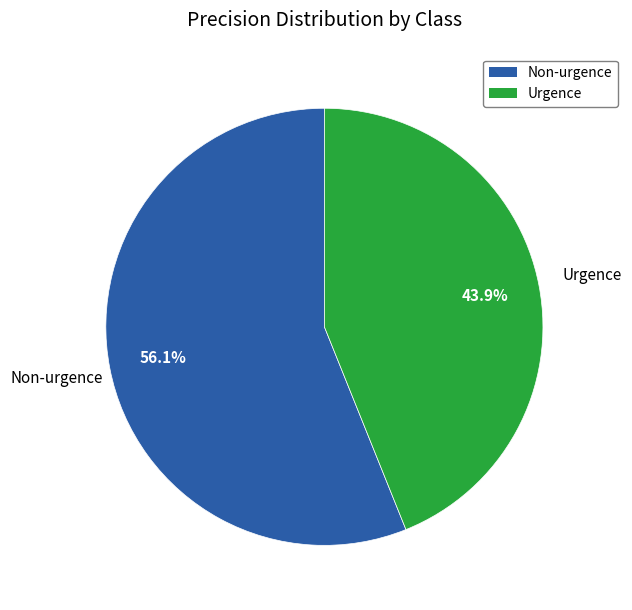

Between Urgence and Non-urgence, which is larger?

Non-urgence